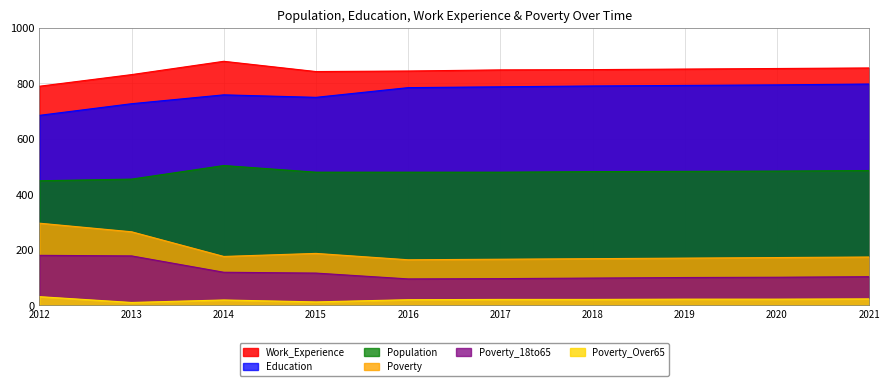

At which label does Population first exceed 482?

2014